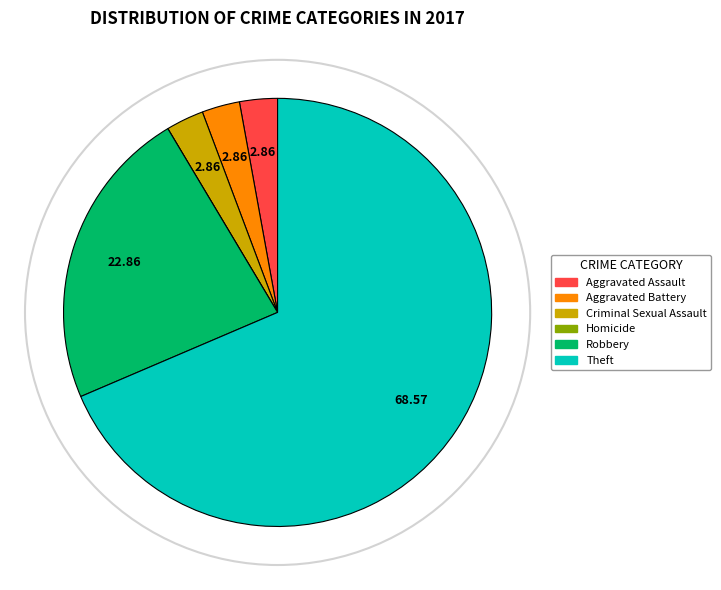

Between Theft and Criminal Sexual Assault, which is larger?

Theft